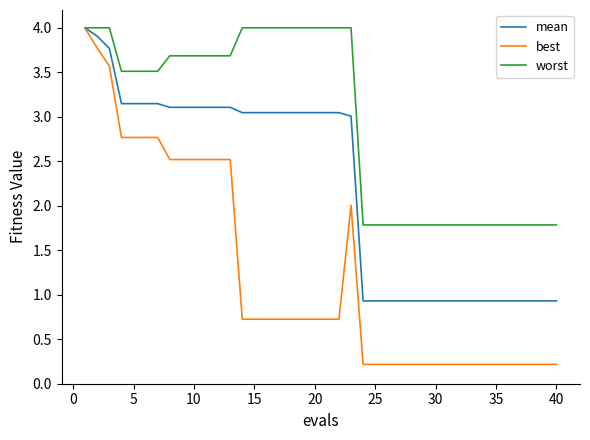

Which series has the largest total across all categories?

worst